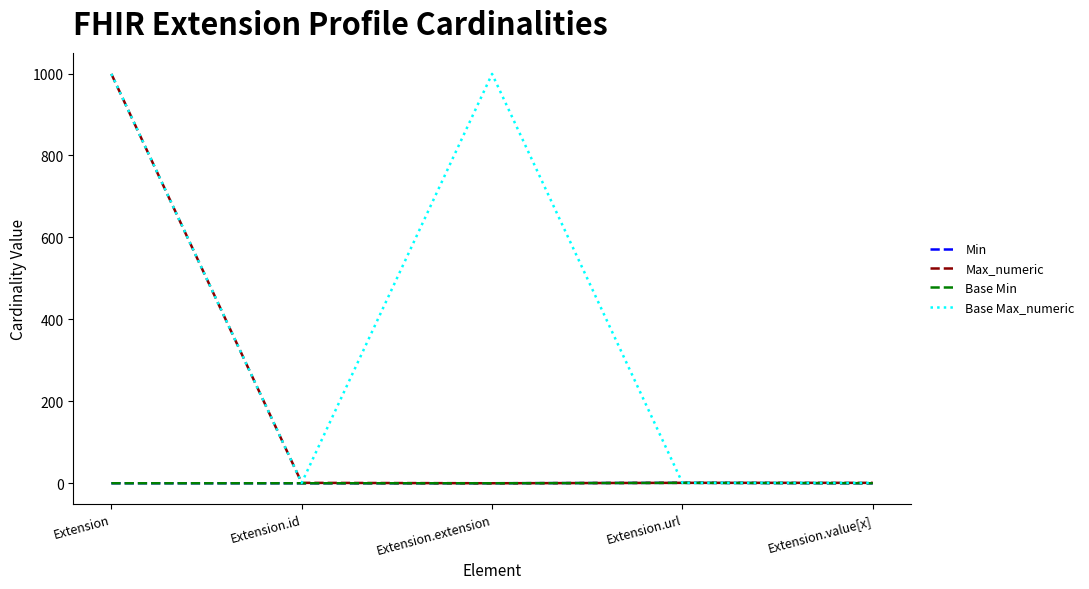

True or false: Min has more than 2 interior local peaks.

False